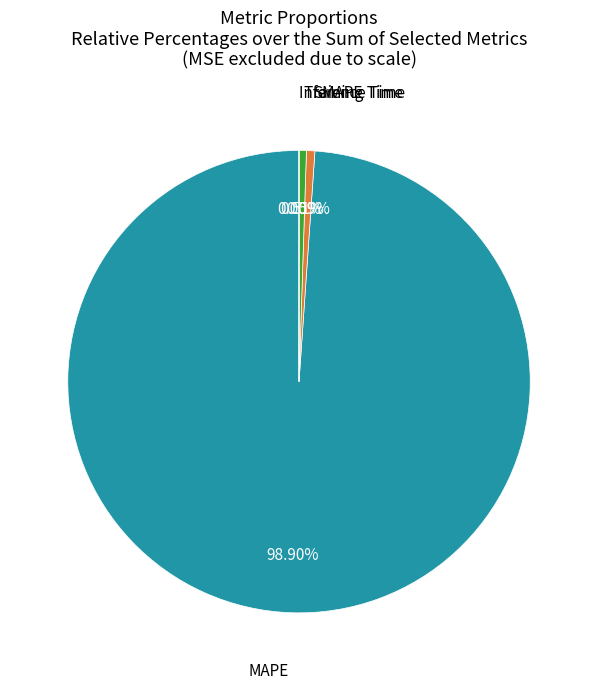

Is there any slice that represents more than half of the pie?

Yes